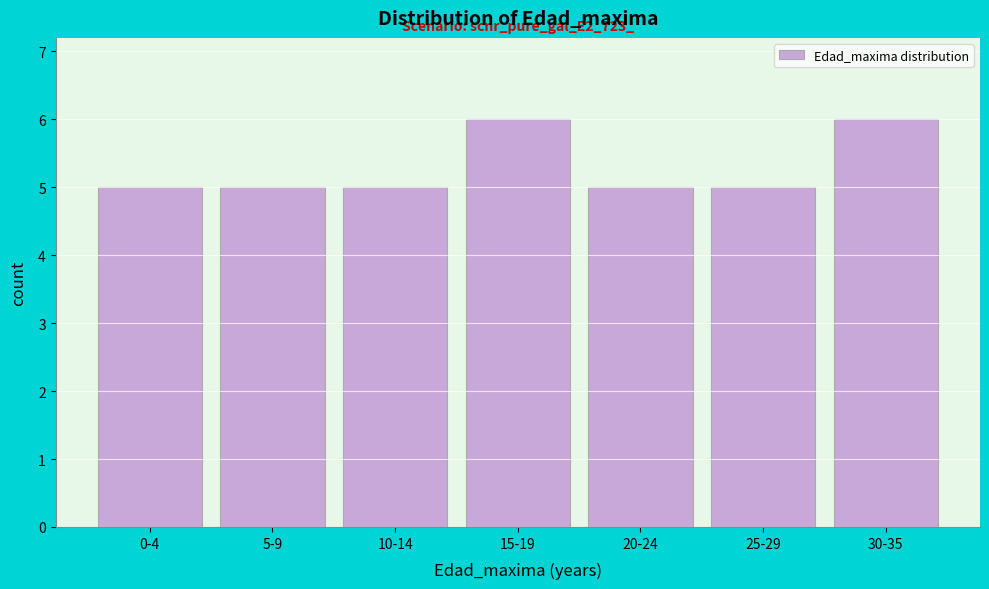

Reading left to right, list all the values displayed in this chart.

0-4=5	5-9=5	10-14=5	15-19=6	20-24=5	25-29=5	30-35=6